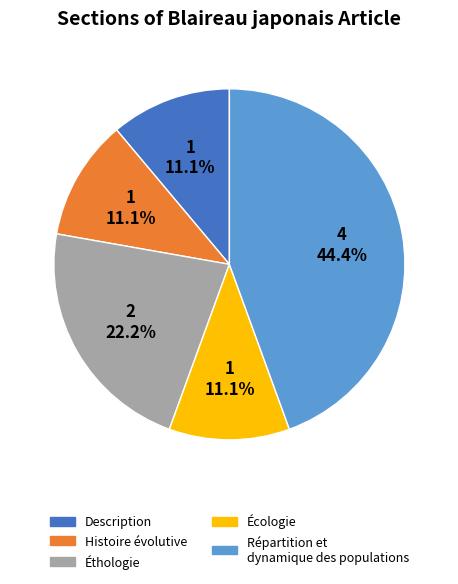

What percentage is the Répartition et dynamique des populations slice, to the nearest percent?

44%